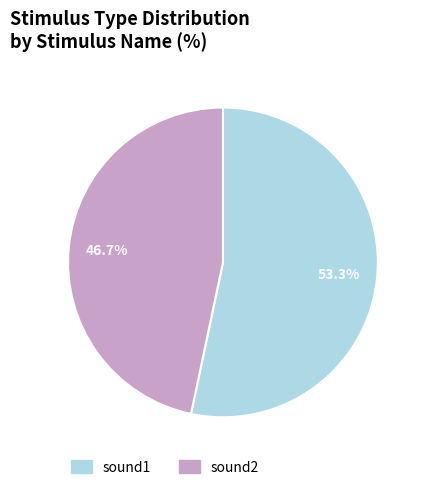

Is the sum of sound2 and sound1 greater than half?

Yes